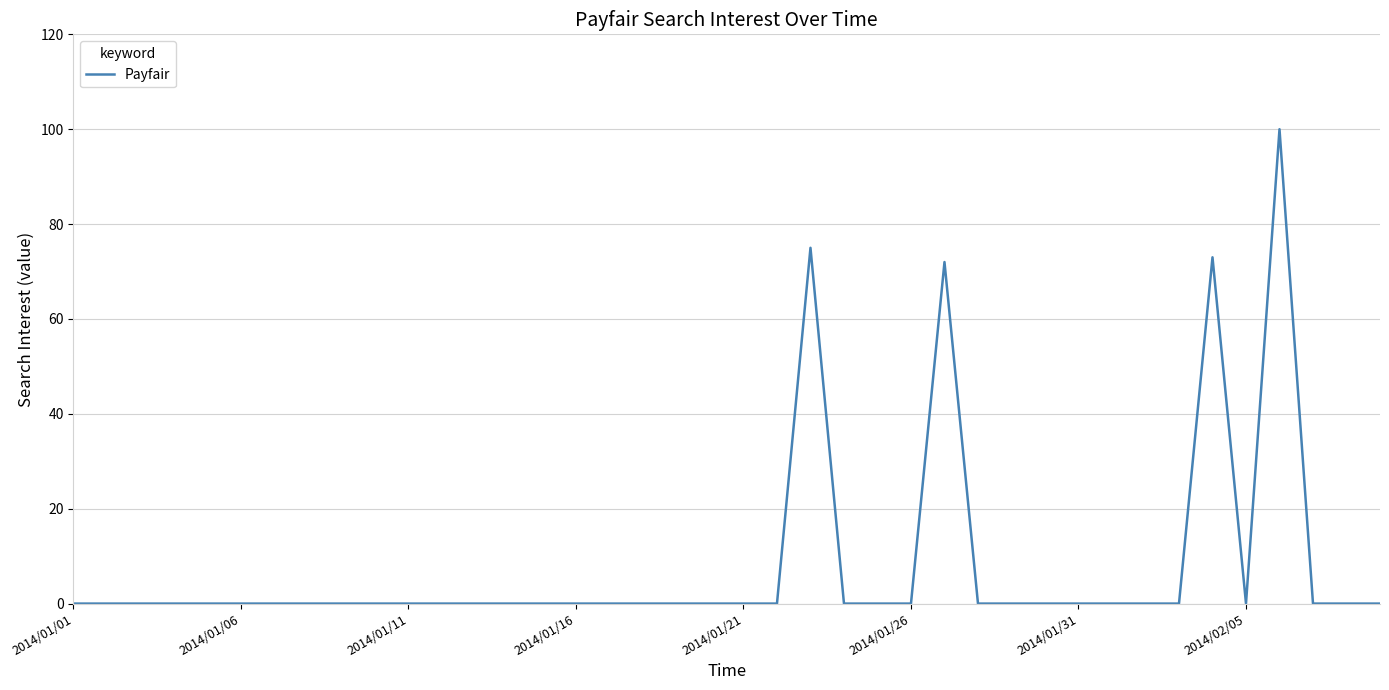

What is the difference between the maximum and minimum values?

100